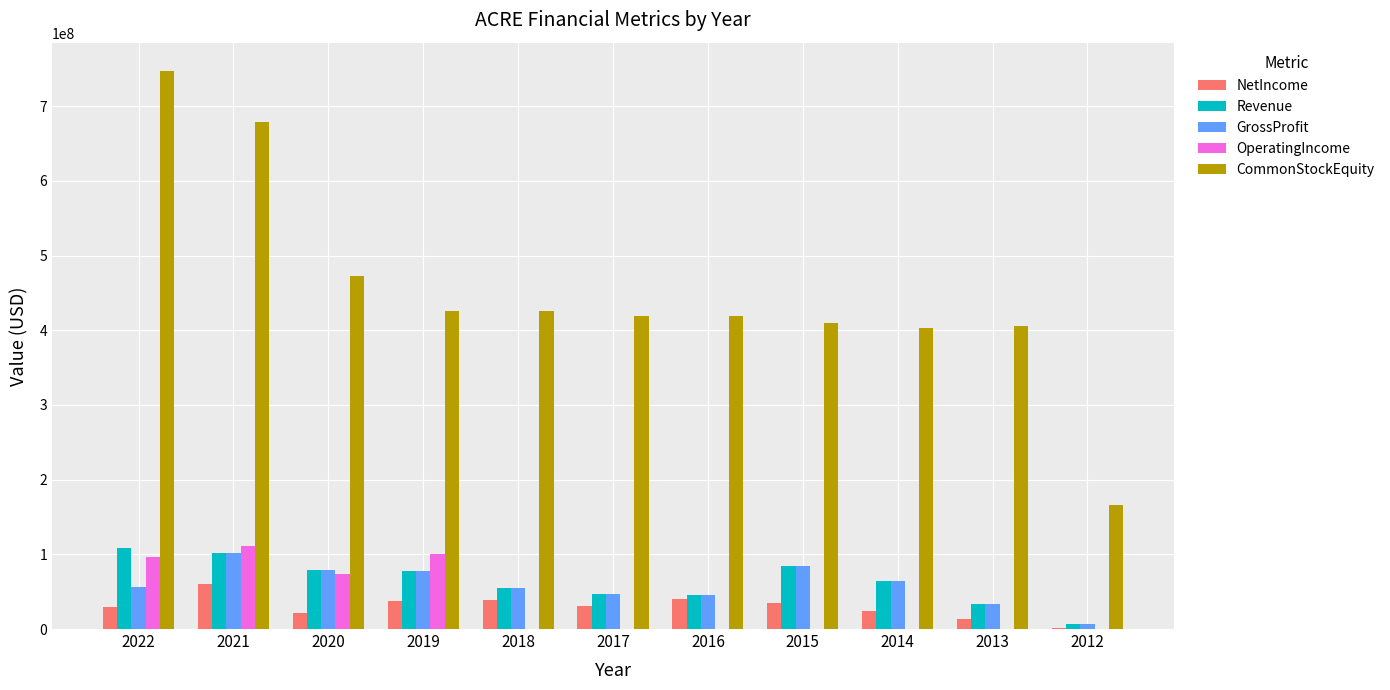

Are the bars grouped side by side (vs. stacked)?

Yes